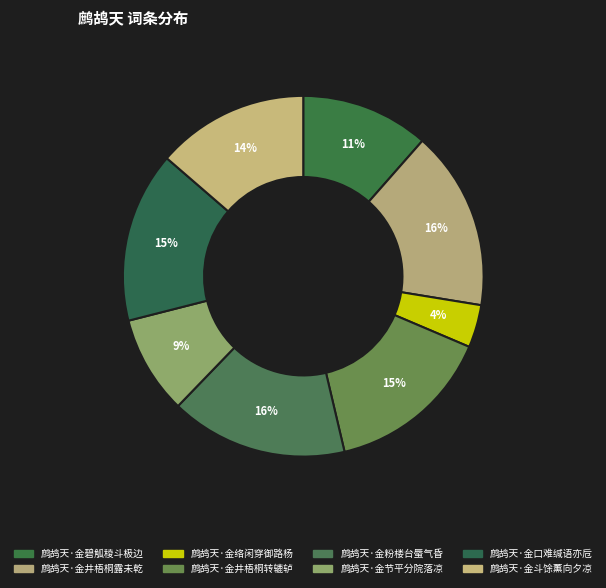

To the nearest percent, what is the difference between the largest and smallest slice percentages?

12%